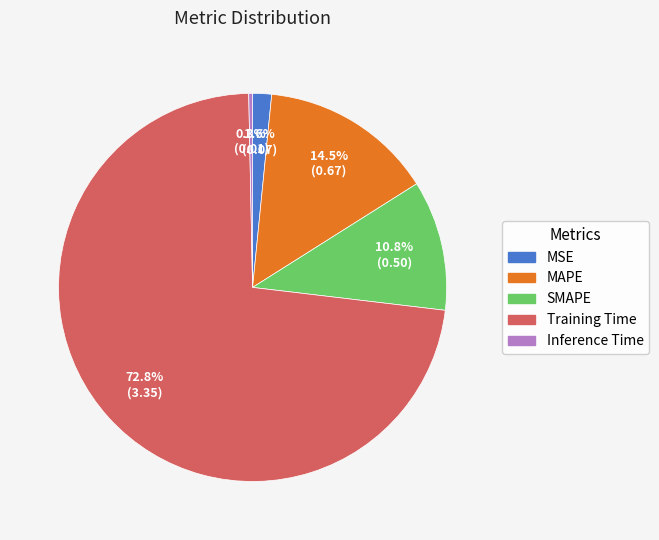

The MAPE slice represents 4% of the pie. True or false?

False